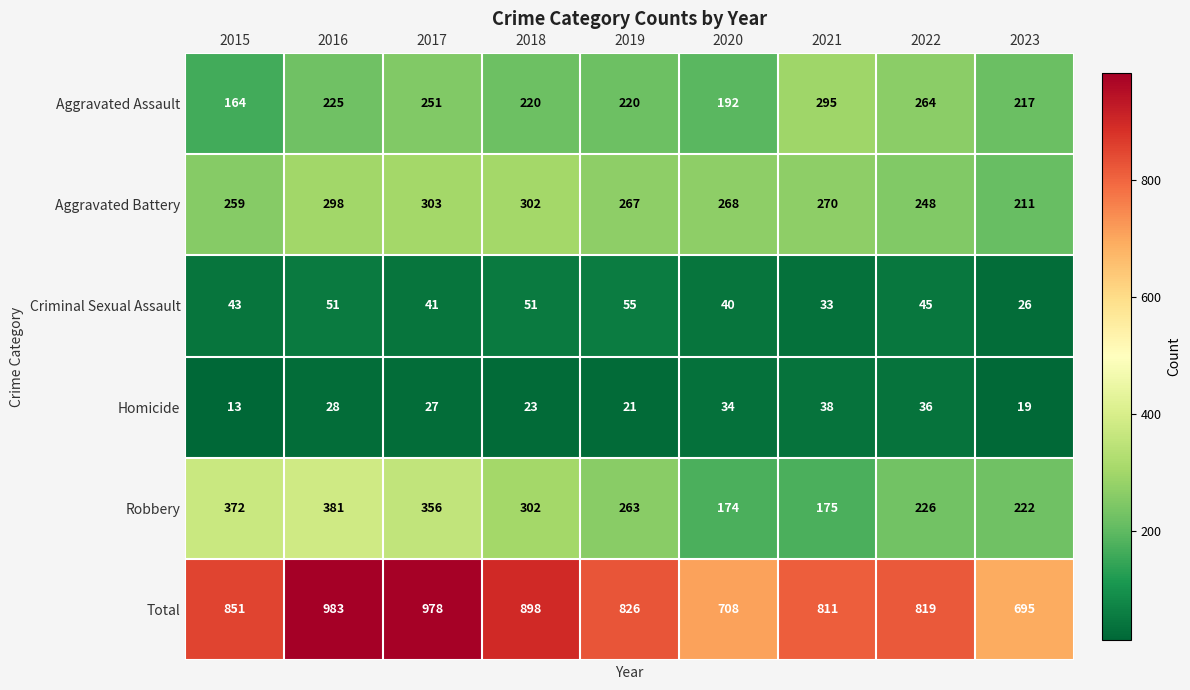

At which label does Aggravated Assault first exceed 220?

2016